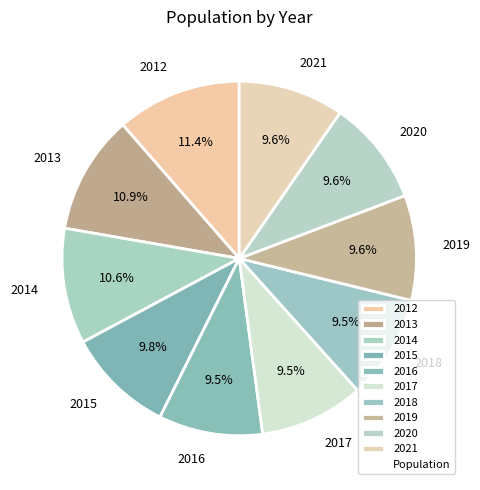

What is the ratio of the value at 2019 to the value at 2014?

0.9